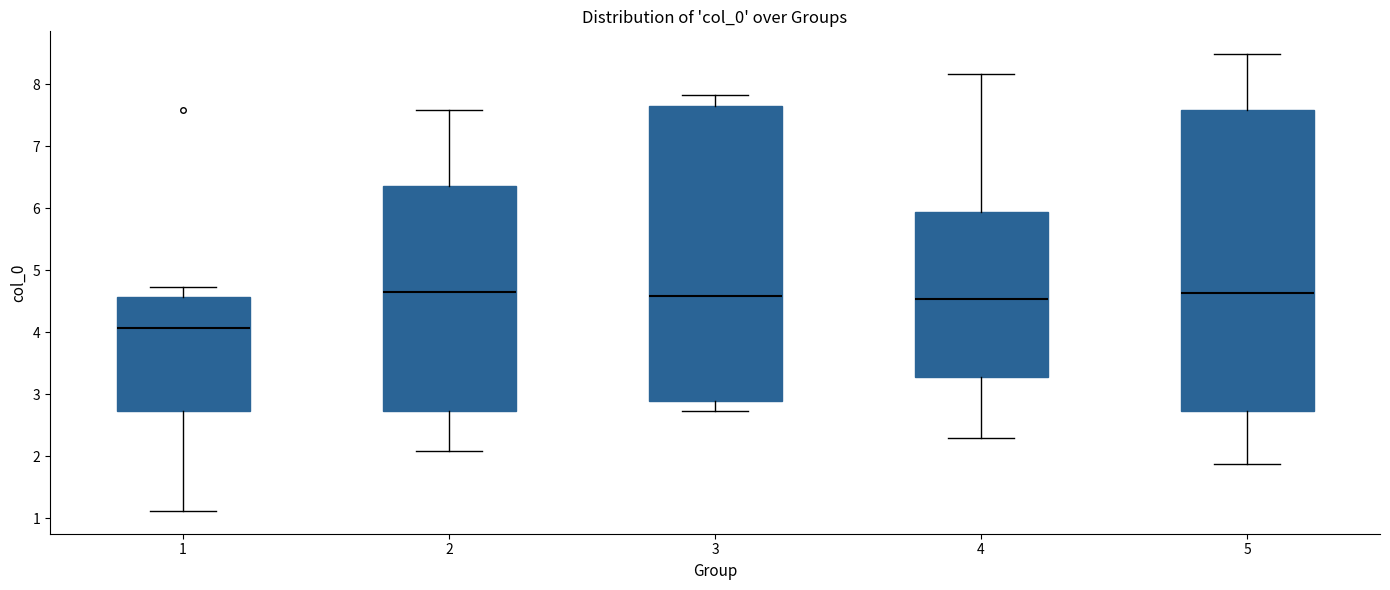

Reading left to right, read every box against the y-axis: the position of its median line, the range the box covers, and the ends of its whiskers. The values are not printed on the chart, so give them approximately, as read against the axis.

1: median 4.1, box 2.7 to 4.6, whiskers 1.1 to 4.7
2: median 4.7, box 2.7 to 6.4, whiskers 2.1 to 7.6
3: median 4.6, box 2.9 to 7.6, whiskers 2.7 to 7.8
4: median 4.5, box 3.3 to 5.9, whiskers 2.3 to 8.2
5: median 4.6, box 2.7 to 7.6, whiskers 1.9 to 8.5